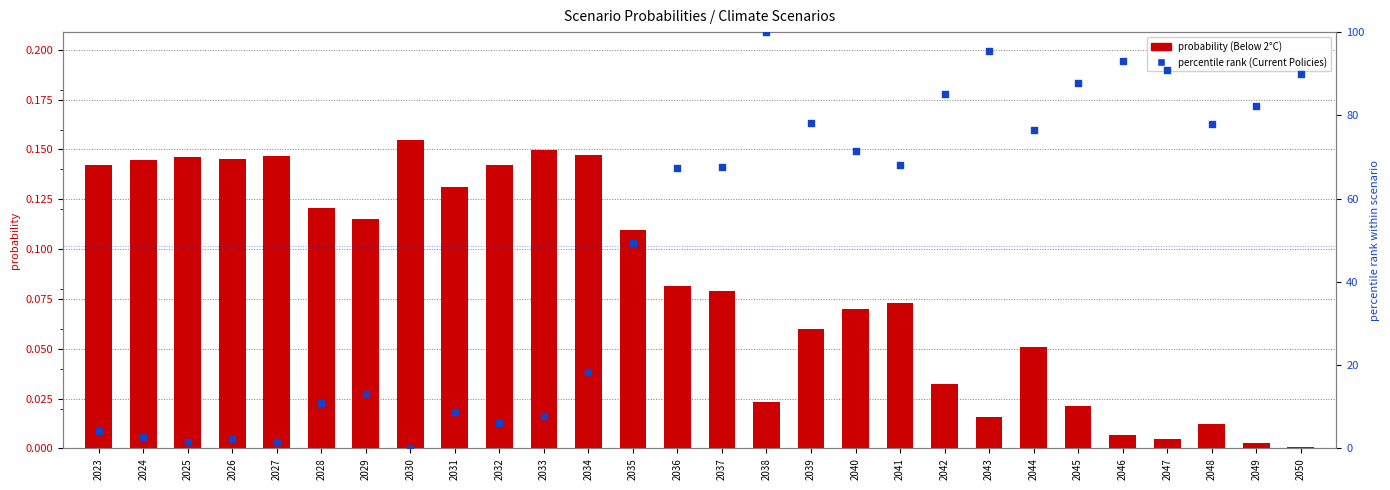

Which series contains the lowest Y value?

percentile rank (Current Policies)